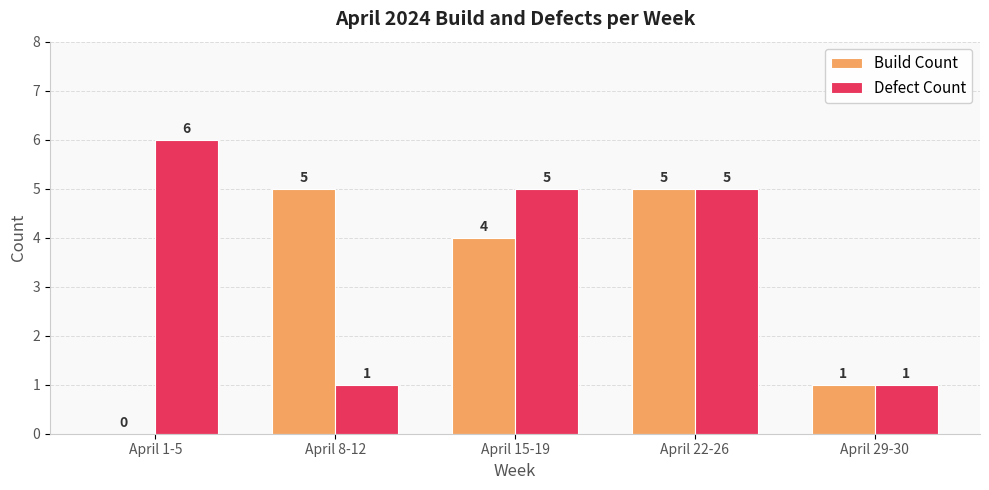

Which series has the largest total across all categories?

Defect Count